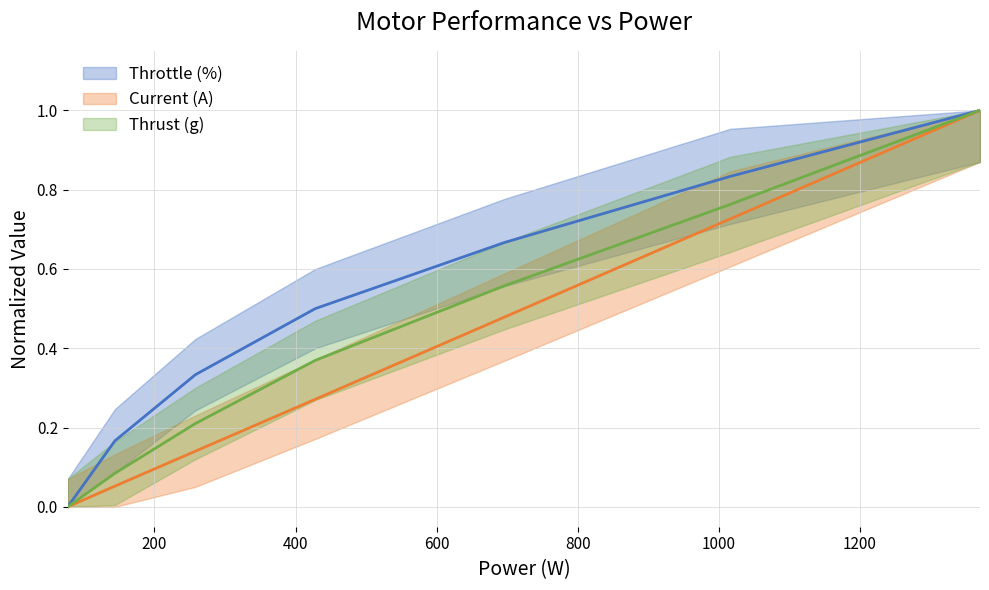

The value of Throttle (%) at 200 is 0.2. True or false?

True